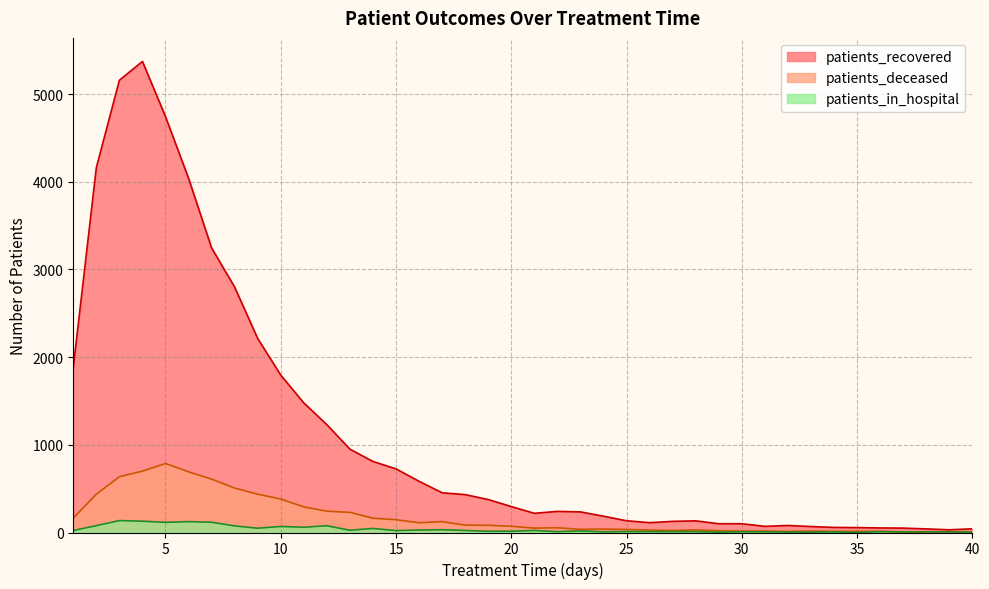

What is the maximum value shown in the chart?

5373